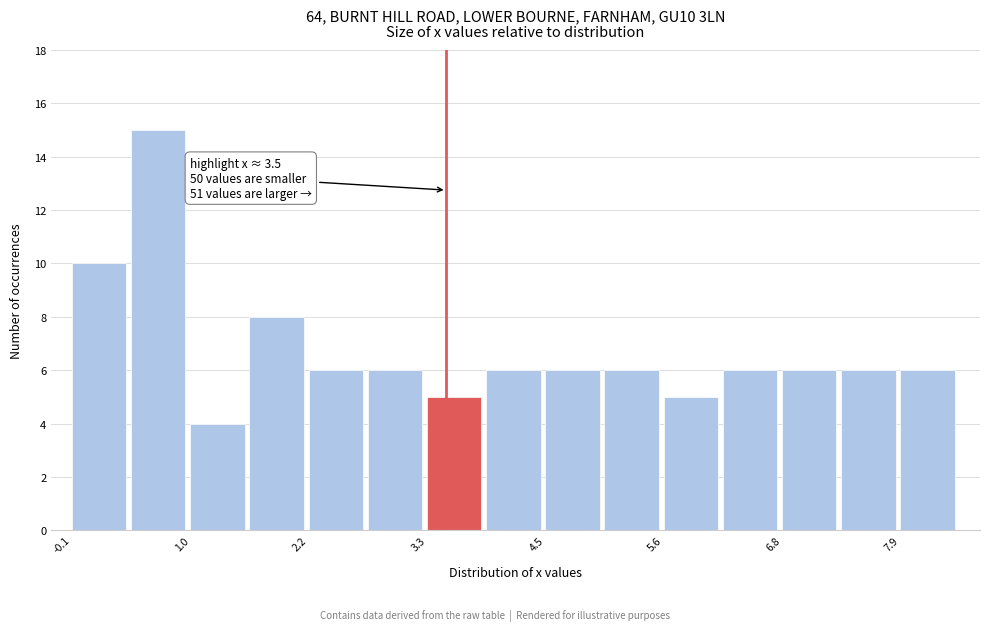

Around what value on the x-axis is the tallest bar? Give the approximate position of its centre, as read against the axis.

0.6